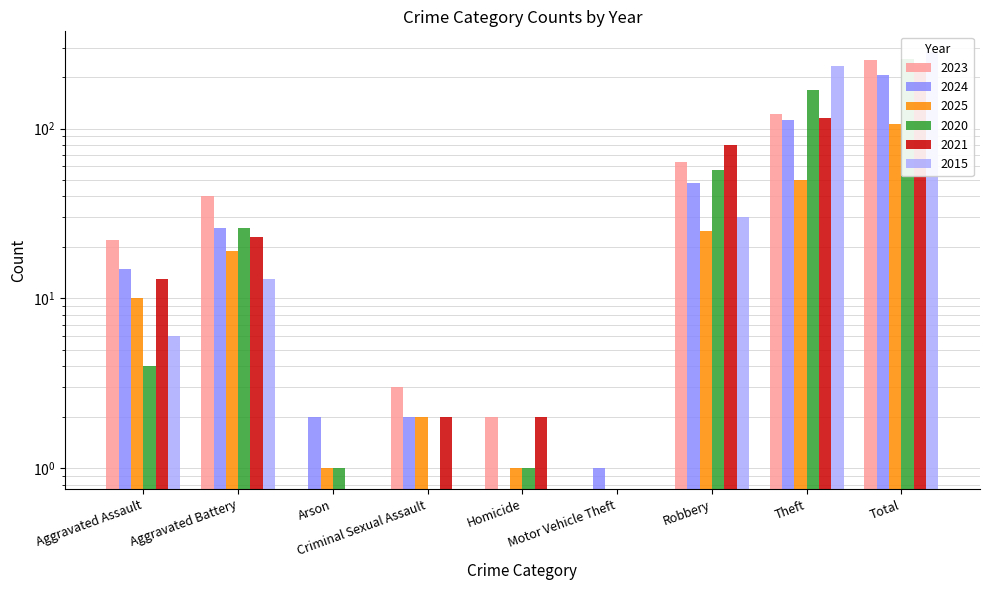

At Aggravated Assault, list the series in order from largest to smallest.

2023, 2024, 2021, 2025, 2015, 2020